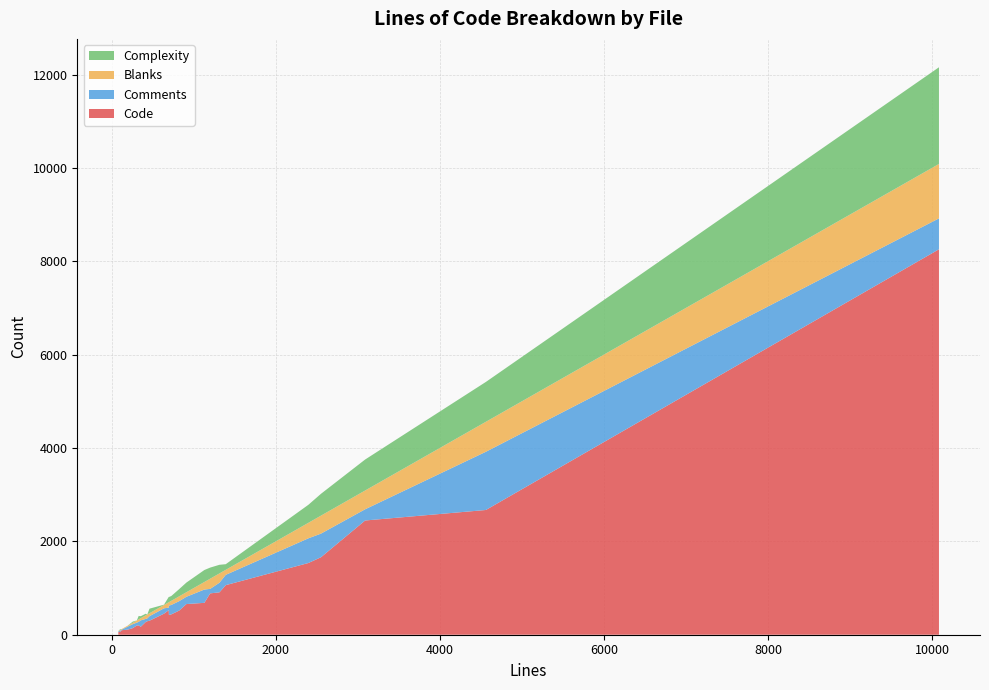

Reading right to left, transcribe all the data shown in this chart.

Code: 109	198	56	97	451	289	8257	526	908	200	886	1660	1536	657	436	300	2672	683	171	422	2447	142	1062	517	61	271
Comments: 64	61	15	13	115	61	662	54	206	76	96	506	529	156	202	97	1247	285	137	202	240	85	221	202	25	67
Blanks: 21	47	9	13	71	83	1166	115	199	52	218	385	332	97	88	63	642	161	46	73	402	30	107	103	16	75
Complexity: 0	0	0	0	7	0	2071	115	185	74	238	468	386	207	103	98	854	257	43	111	664	25	121	155	15	36